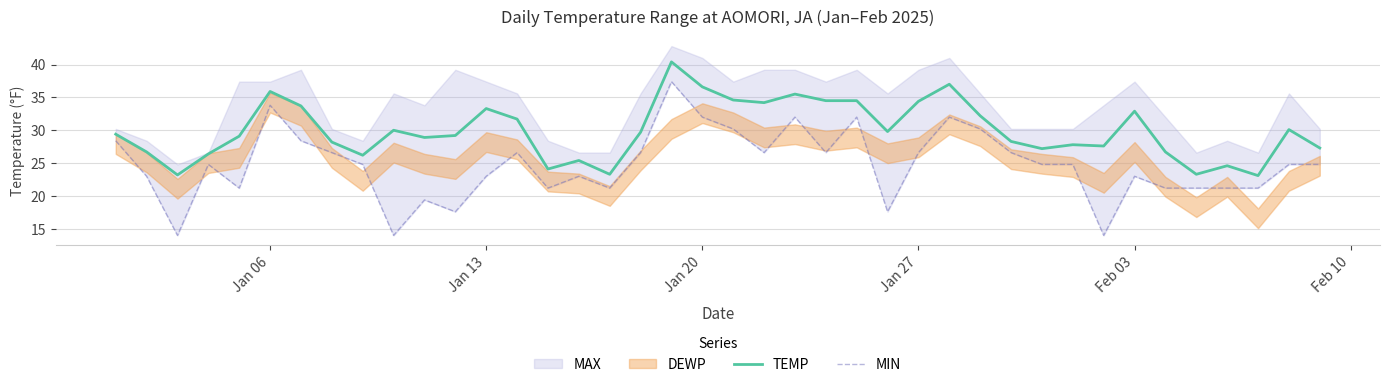

True or false: TEMP and MIN cross at least once.

False